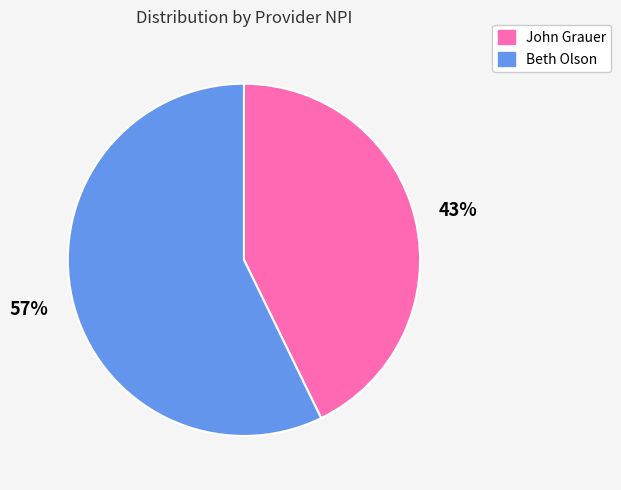

Is the sum of John Grauer and Beth Olson greater than half?

Yes